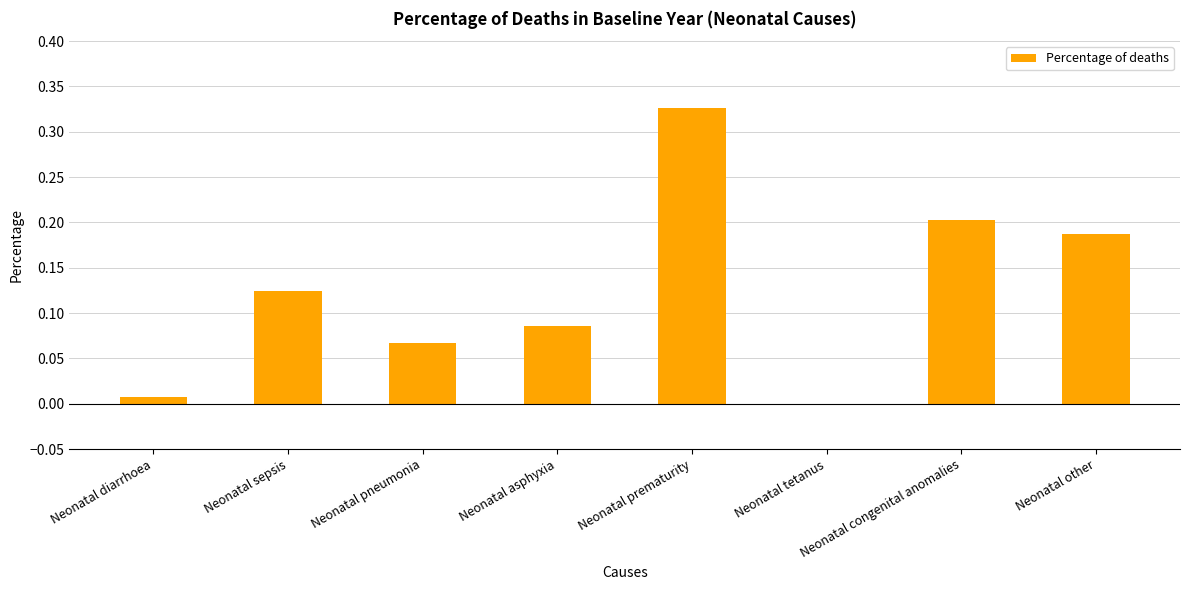

At which label is the value closest to 0?

Neonatal tetanus